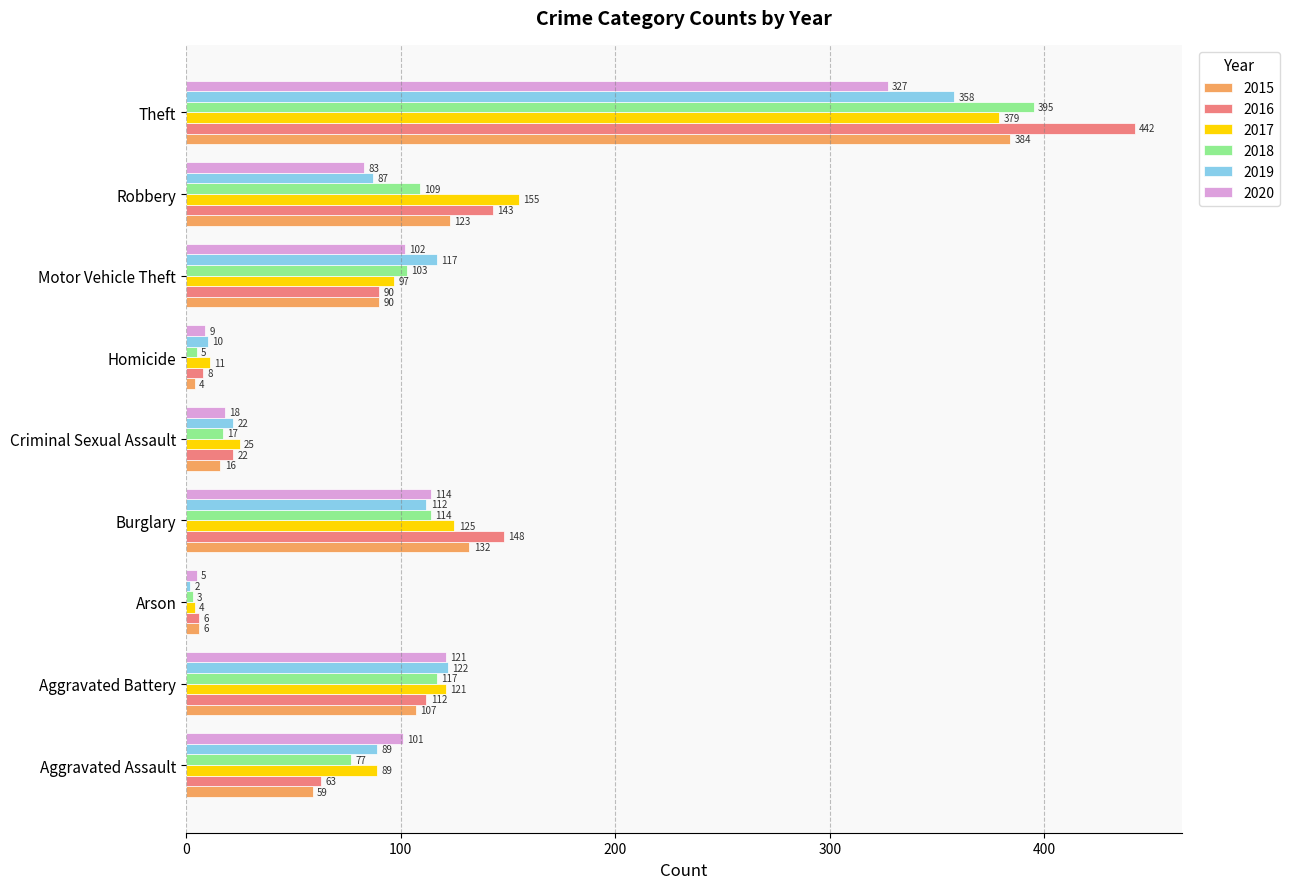

Rank the series by their maximum value, from highest to lowest.

2016, 2018, 2015, 2017, 2019, 2020